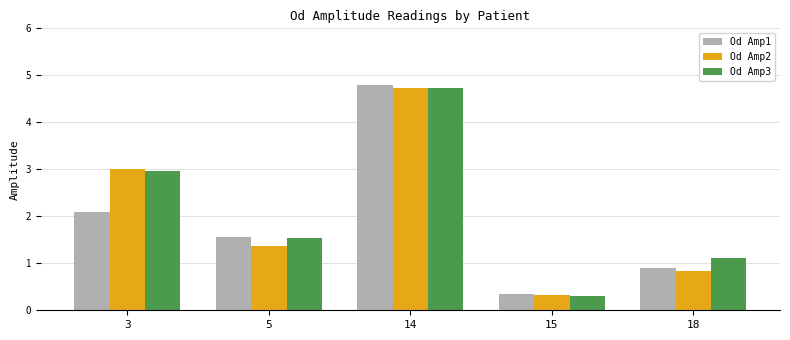

List the labels in order of Od Amp3 value, largest first.

14, 3, 5, 18, 15